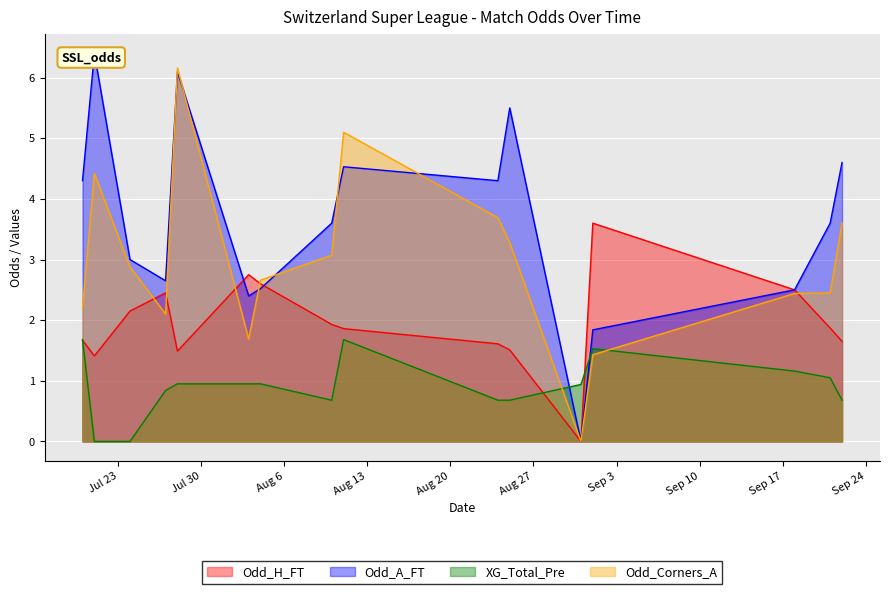

What is the difference between the Odd_A_FT values at 2024-08-31 and 2024-08-25?

5.5